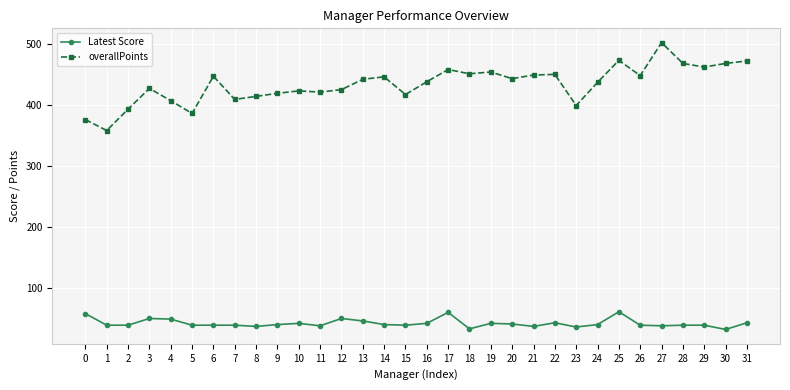

The overallPoints series shows 664 at 17. True or false?

False